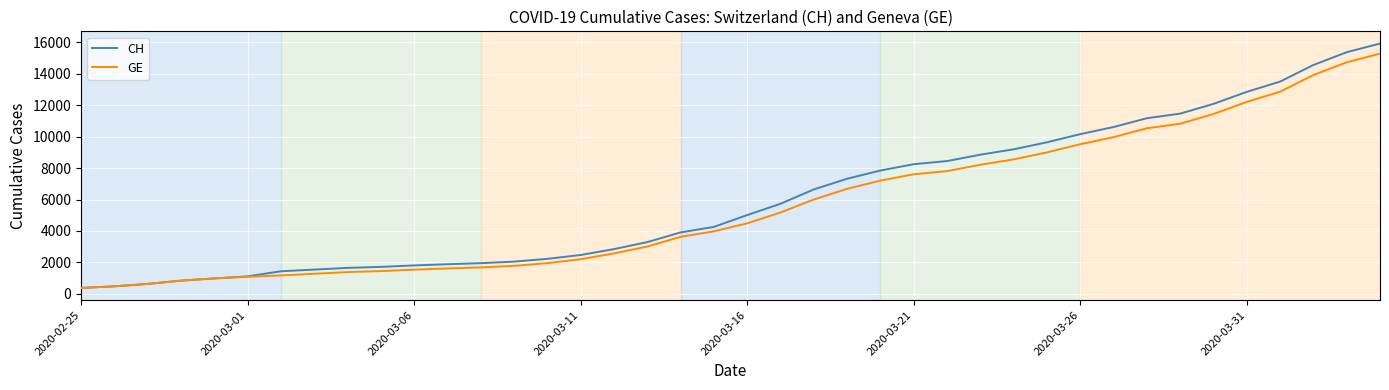

Which series has the widest spread of values?

CH